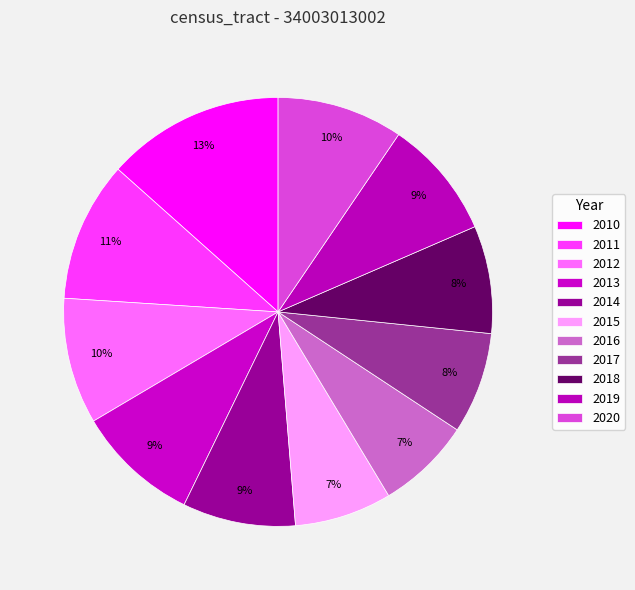

Which slice is the largest?

2010